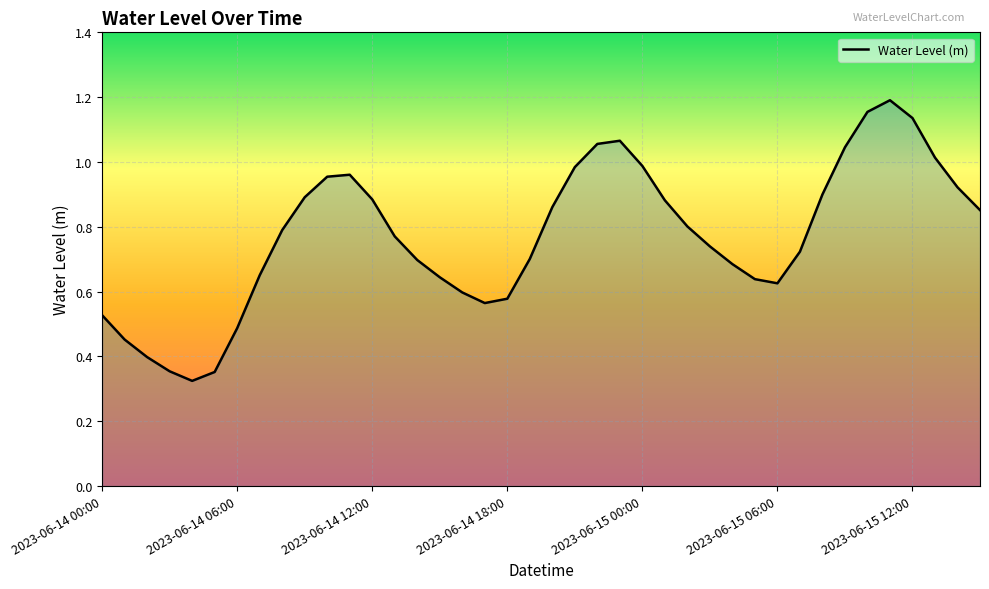

Rank the categories by value from lowest to highest.

2023-06-14 04:00, 2023-06-14 05:00, 2023-06-14 03:00, 2023-06-14 02:00, 2023-06-14 01:00, 2023-06-14 06:00, 2023-06-14 00:00, 2023-06-14 17:00, 2023-06-14 18:00, 2023-06-14 16:00, 2023-06-15 06:00, 2023-06-15 05:00, 2023-06-14 15:00, 2023-06-14 07:00, 2023-06-15 04:00, 2023-06-14 14:00, 2023-06-14 19:00, 2023-06-15 07:00, 2023-06-15 03:00, 2023-06-14 13:00, 2023-06-14 08:00, 2023-06-15 02:00, 2023-06-15 15:00, 2023-06-14 20:00, 2023-06-15 01:00, 2023-06-14 12:00, 2023-06-14 09:00, 2023-06-15 08:00, 2023-06-15 14:00, 2023-06-14 10:00, 2023-06-14 11:00, 2023-06-14 21:00, 2023-06-15 00:00, 2023-06-15 13:00, 2023-06-15 09:00, 2023-06-14 22:00, 2023-06-14 23:00, 2023-06-15 12:00, 2023-06-15 10:00, 2023-06-15 11:00